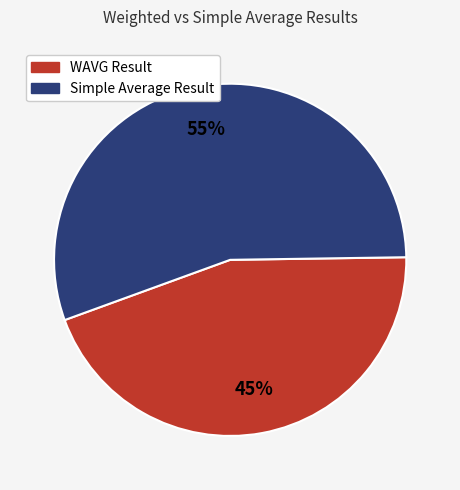

Which category has the smallest portion of the pie?

WAVG Result